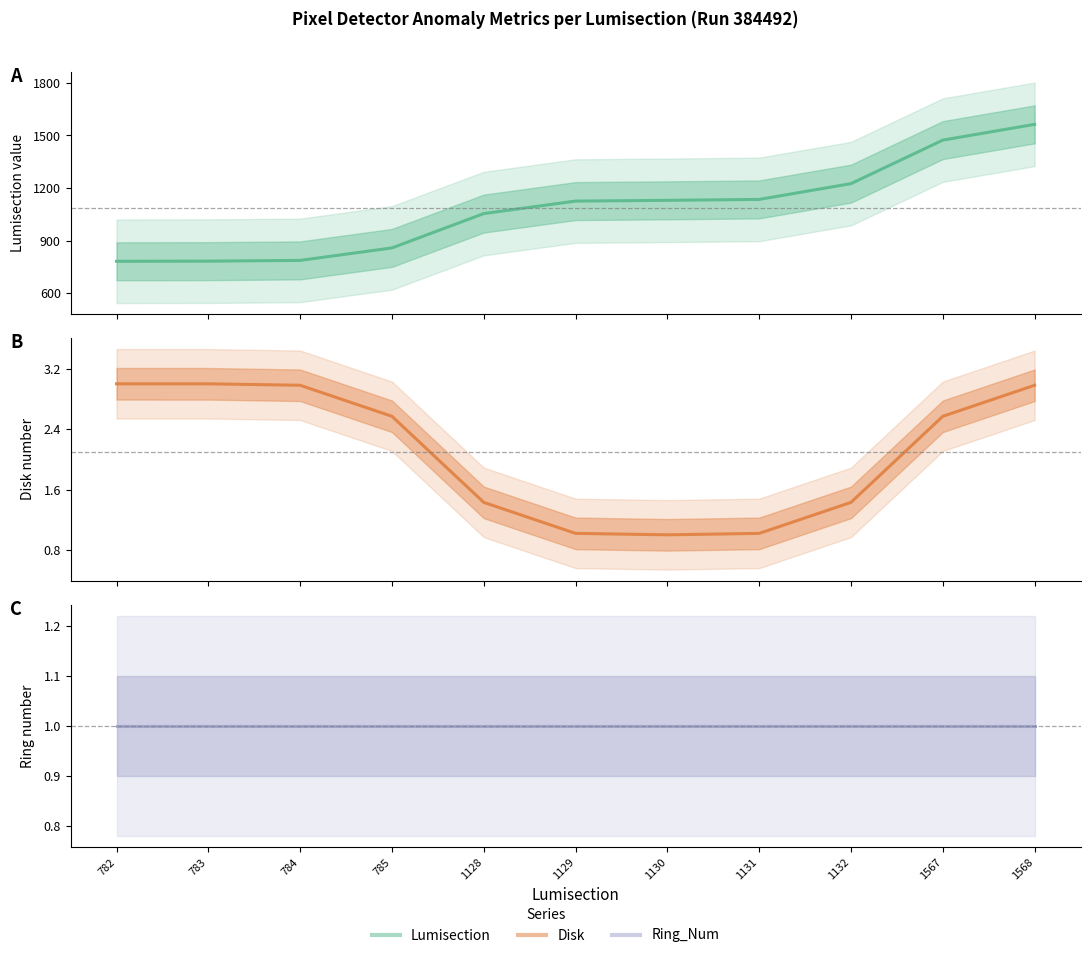

What is the average value of the Ring_Num series?

1.0